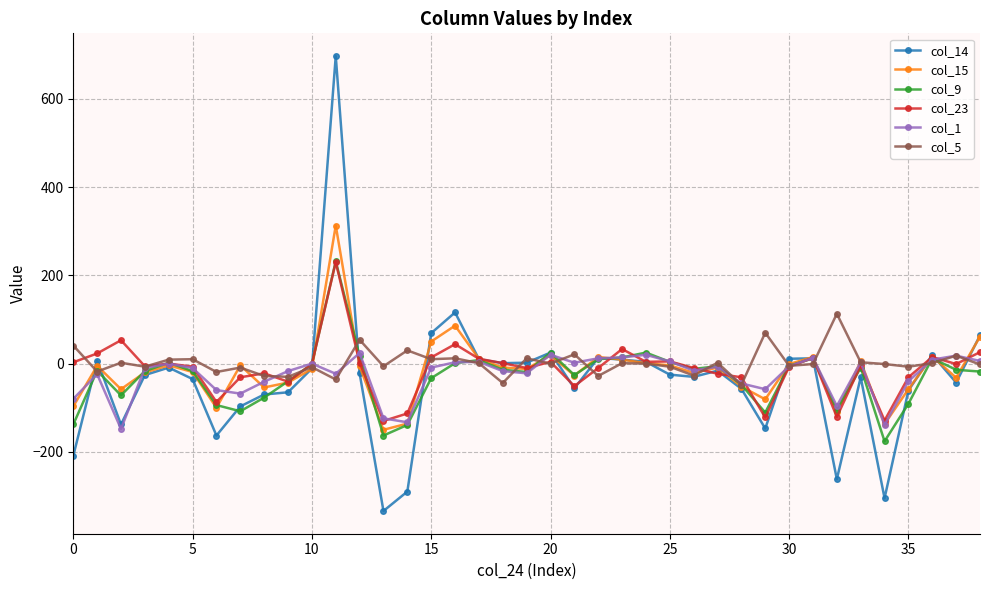

What is the minimum value shown in the chart?

-334